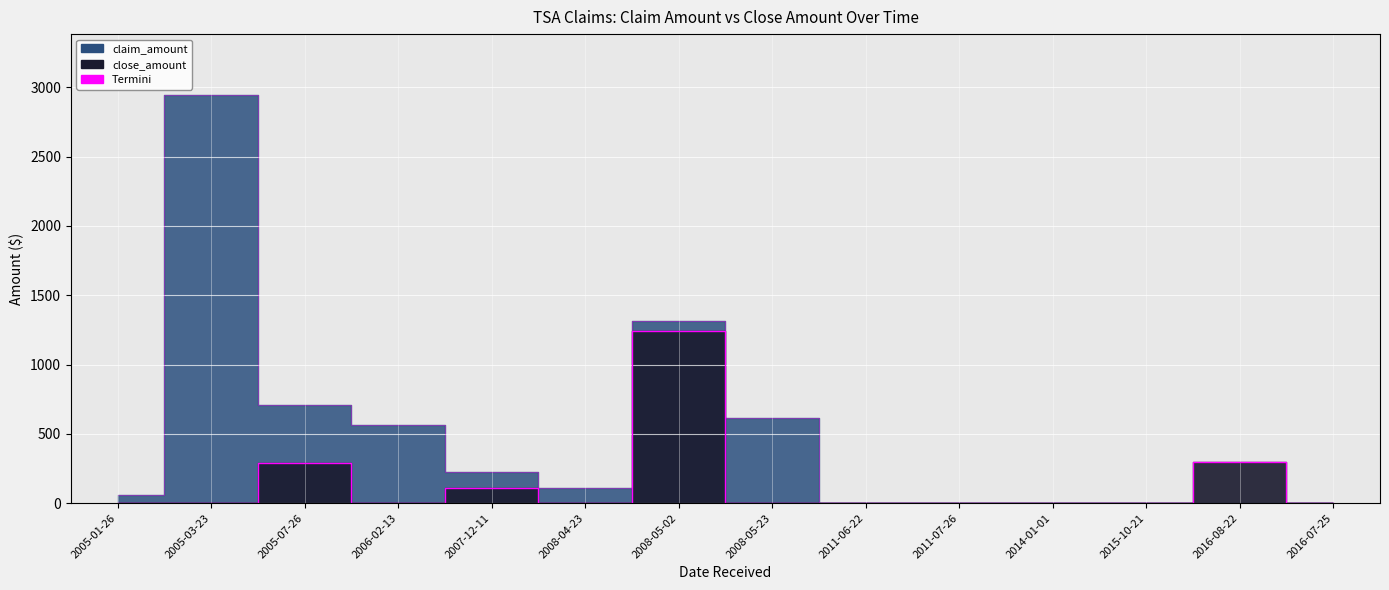

True or false: claim_amount and close_amount cross at least once.

False